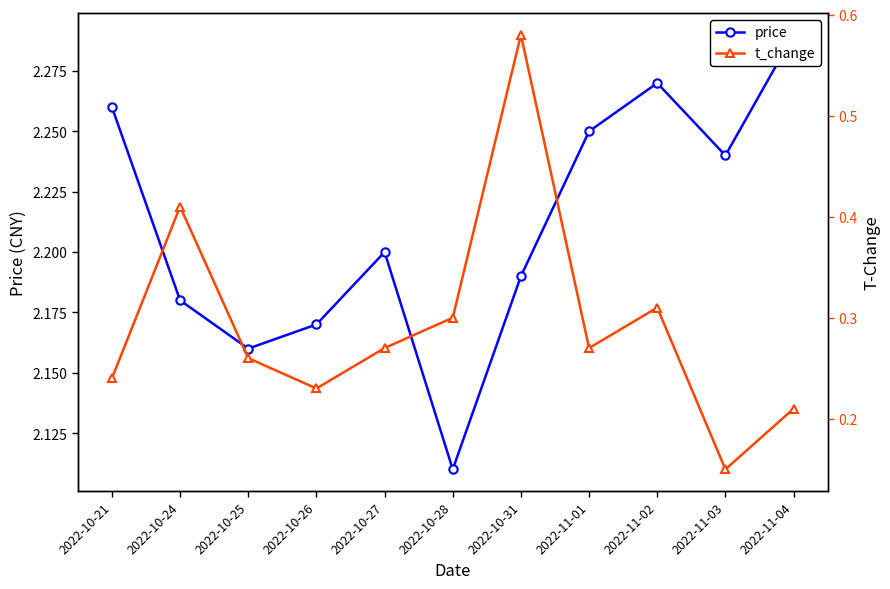

True or false: t_change has a value of 0.1 at 2022-11-01.

False